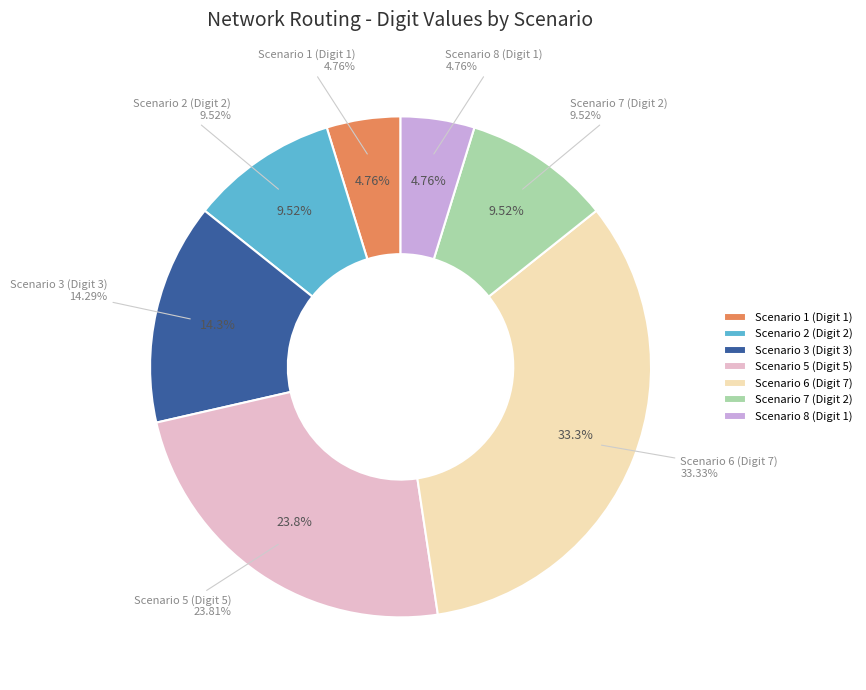

Count the number of slices in the pie.

7